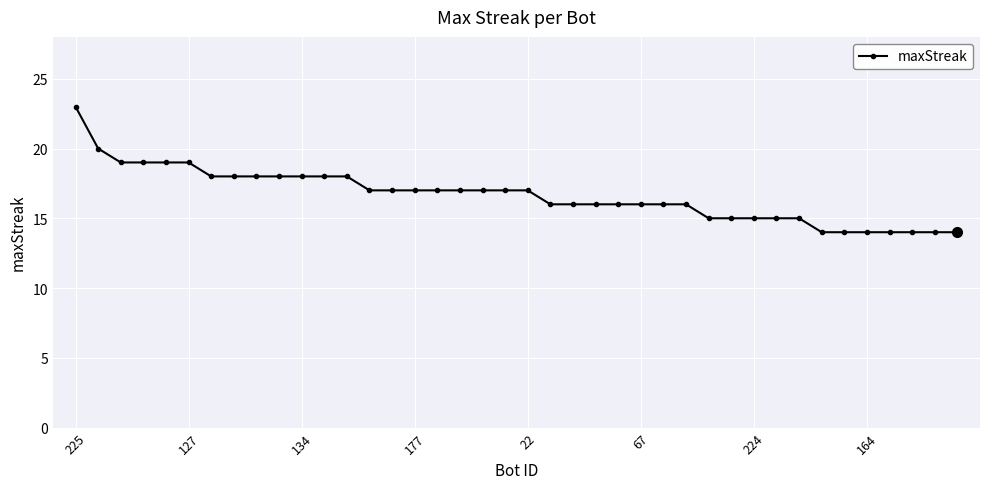

What is the greatest value displayed?

23